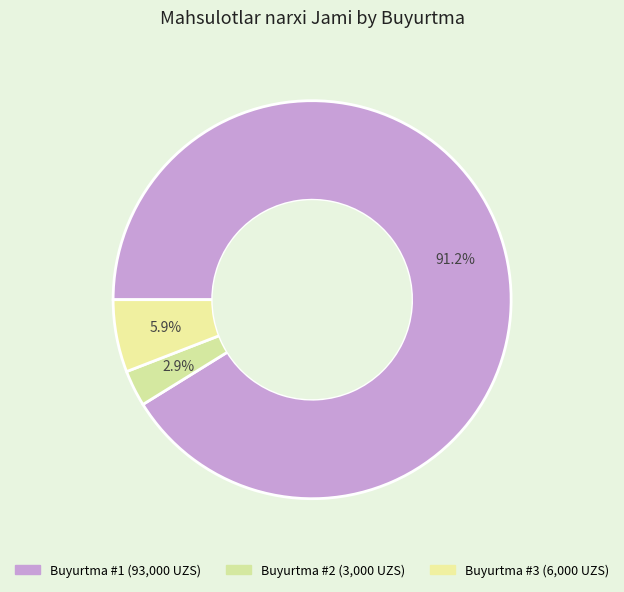

Is there a majority slice in this chart?

Yes